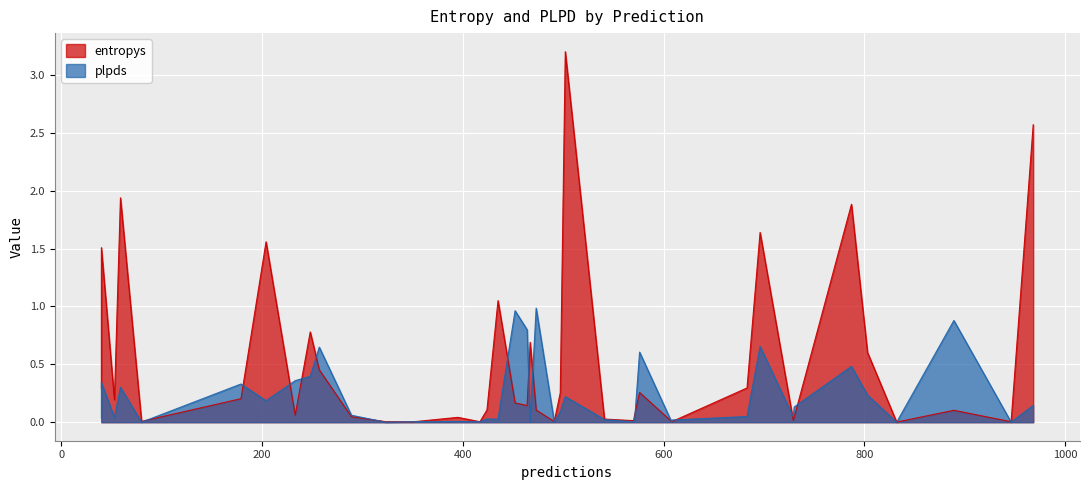

The value of plpds at 608 is 0.0. True or false?

False